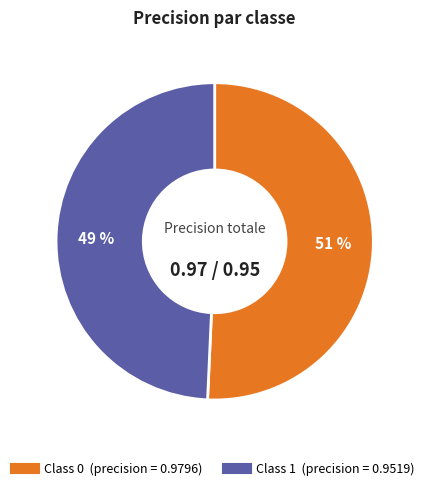

To the nearest percent, what is the average slice percentage?

50%